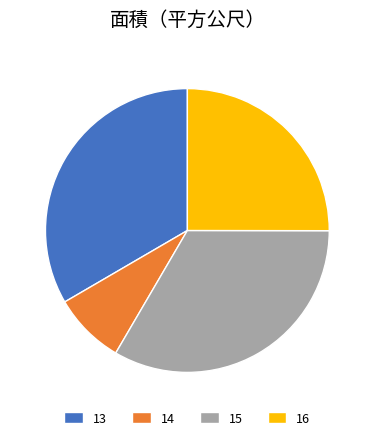

What is the smallest slice in the pie chart?

14